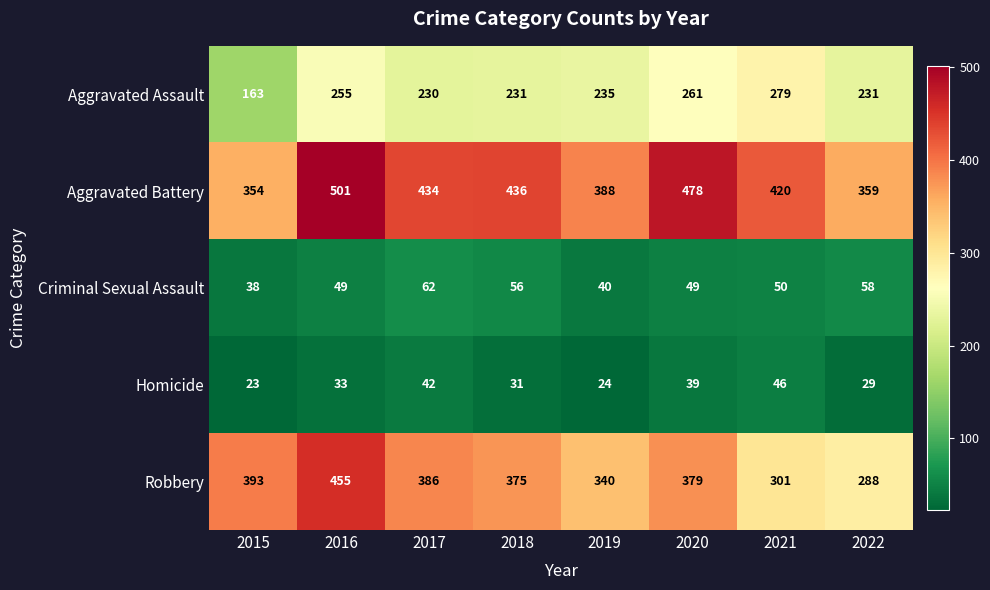

What is the difference between the Aggravated Battery values at 2016 and 2015?

147